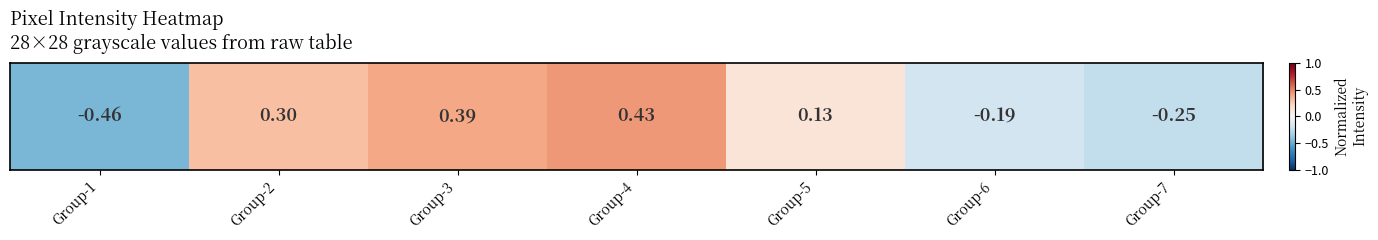

List the labels in order of value, largest first.

Group-4, Group-3, Group-2, Group-5, Group-6, Group-7, Group-1